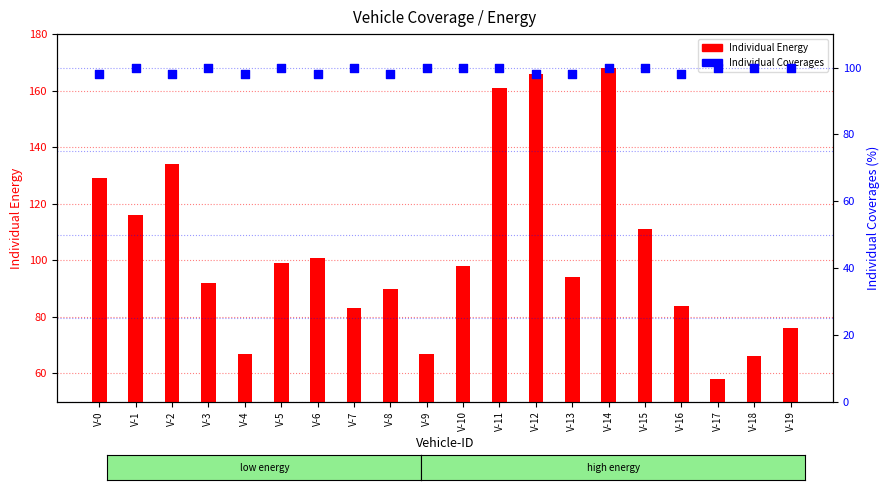

Is the value of Individual Coverages at V-1 greater than the value of Individual Energy at V-15?

No